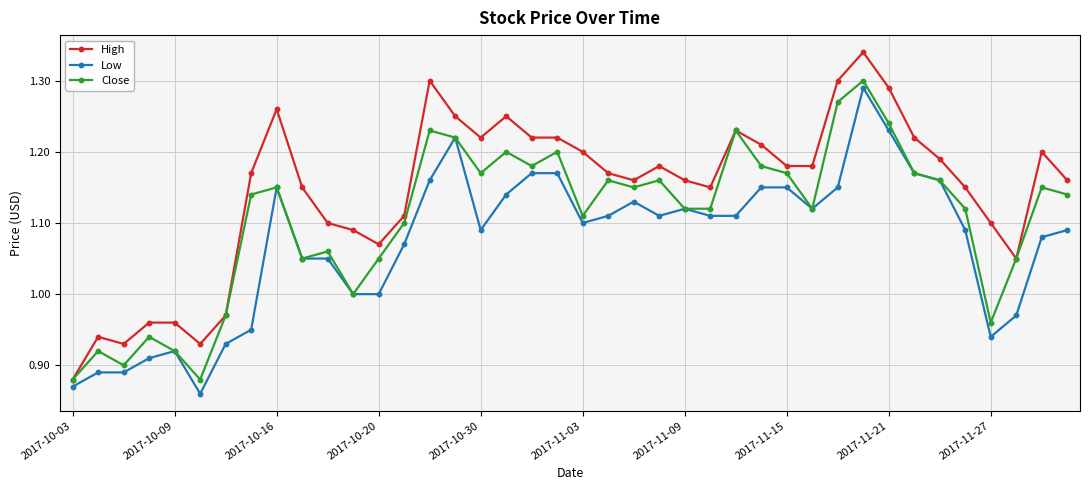

Count the number of categories in the chart.

40